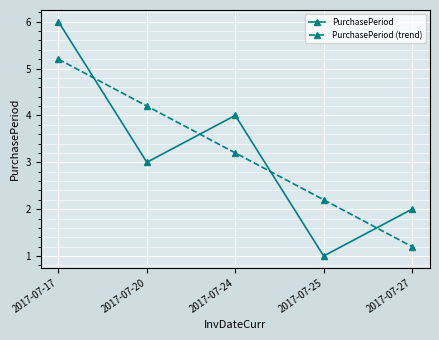

Which label corresponds to the smallest value in the chart?

2017-07-25